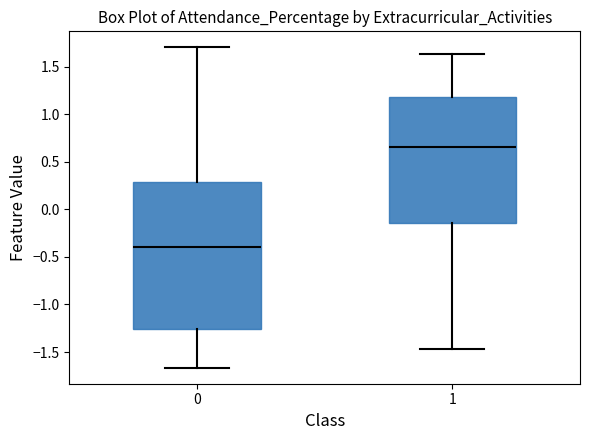

Which box has the highest median line?

1